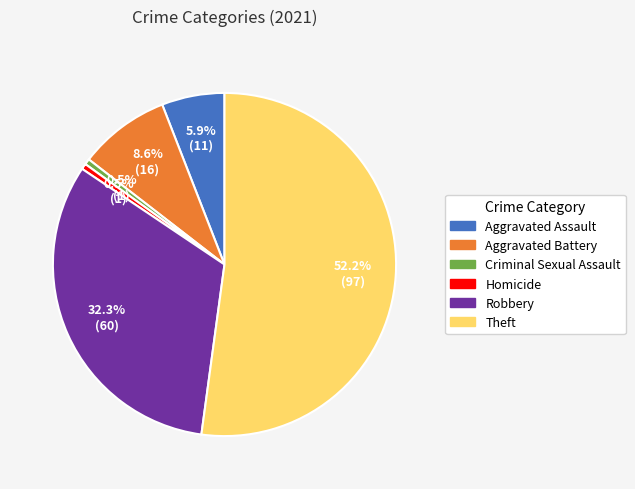

Which slice is the largest?

Theft